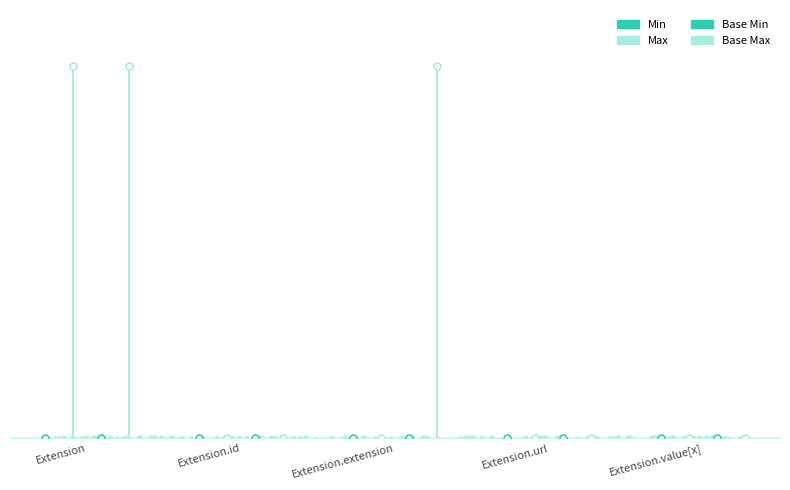

Which series reaches the minimum Y coordinate?

Min